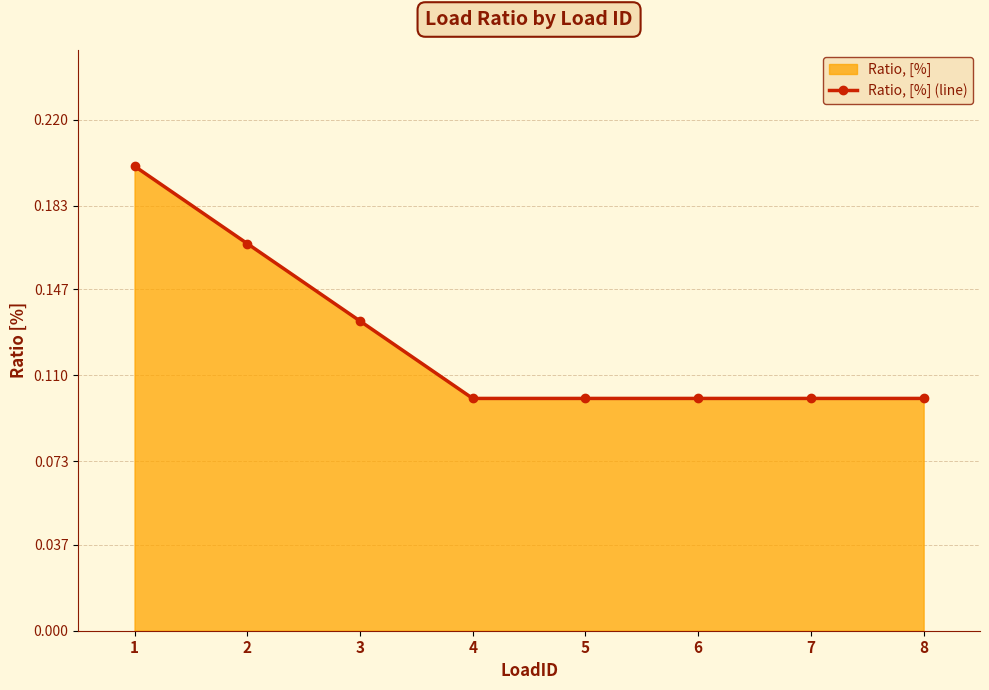

Which label corresponds to the smallest value in the chart?

4